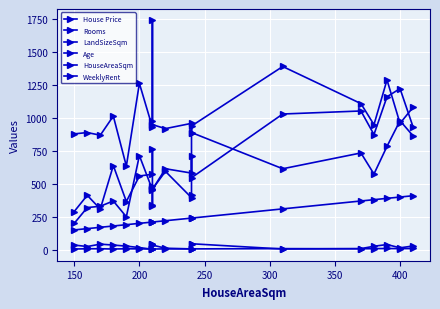

Reading left to right, what are all the values shown in this chart?

House Price: 290	413	309	639	366	560	573	767	481	458	615	582	712	547	1031	1054	875	1162	1224	933
Rooms: 5	7	7	5	7	6	5	5	5	5	6	6	7	6	8	7	8	9	8	9
LandSizeSqm: 880	890	870	1015	635	1264	930	1742	980	950	920	960	890	940	1392	1110	950	1290	960	1082
Age: 35	24	42	35	27	16	3	44	40	35	11	6	41	45	5	8	26	39	14	28
HouseAreaSqm: 150	160	170	180	190	200	210	210	210	210	220	240	240	240	310	370	380	390	400	410
WeeklyRent: 200	320	330	370	250	715	455	340	335	460	595	395	415	890	615	735	575	785	980	865